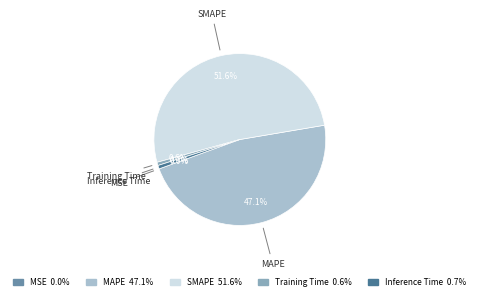

Is there a majority slice in this chart?

Yes